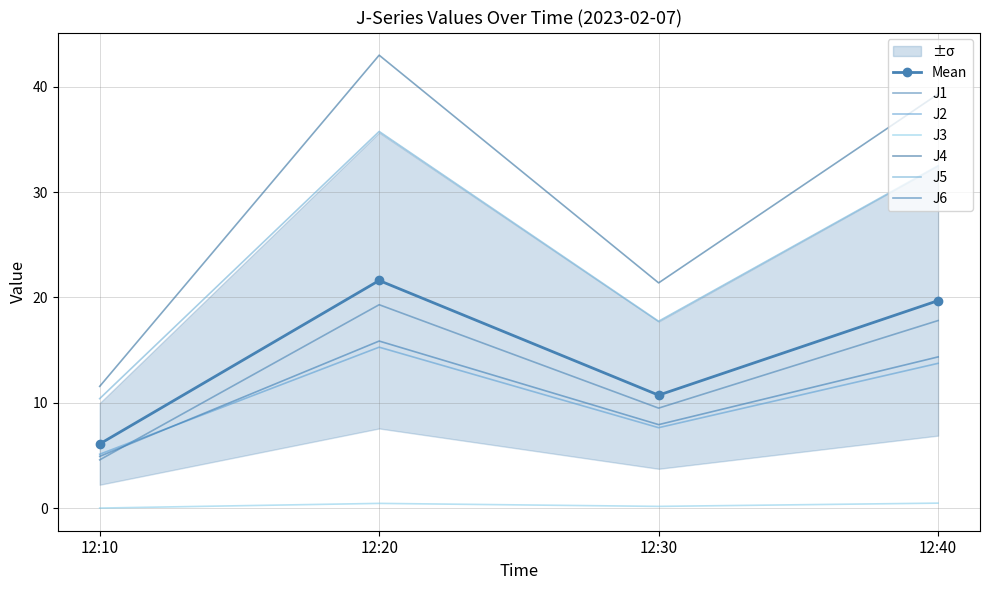

At which category does the chart reach its minimum across all series?

12:10